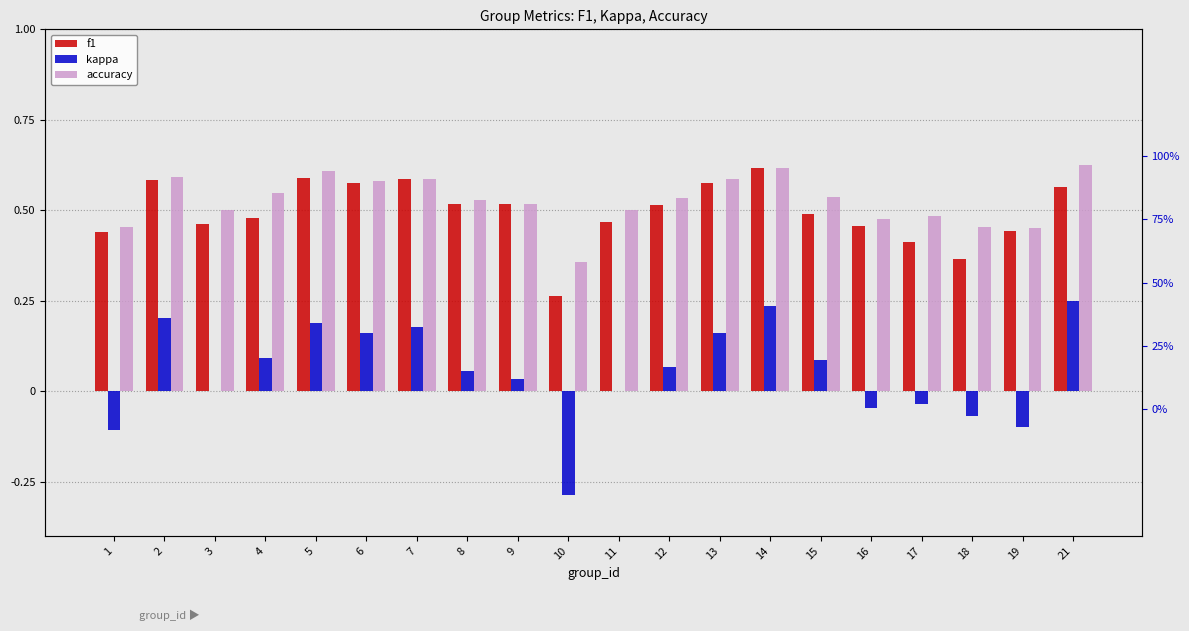

Are the bars grouped side by side (vs. stacked)?

Yes